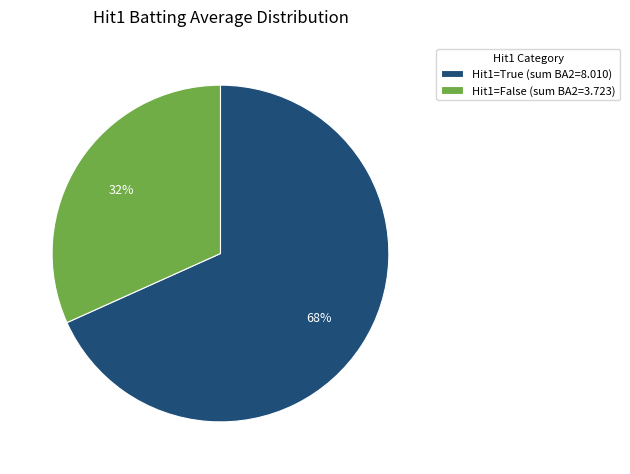

How many segments does this pie chart have?

2